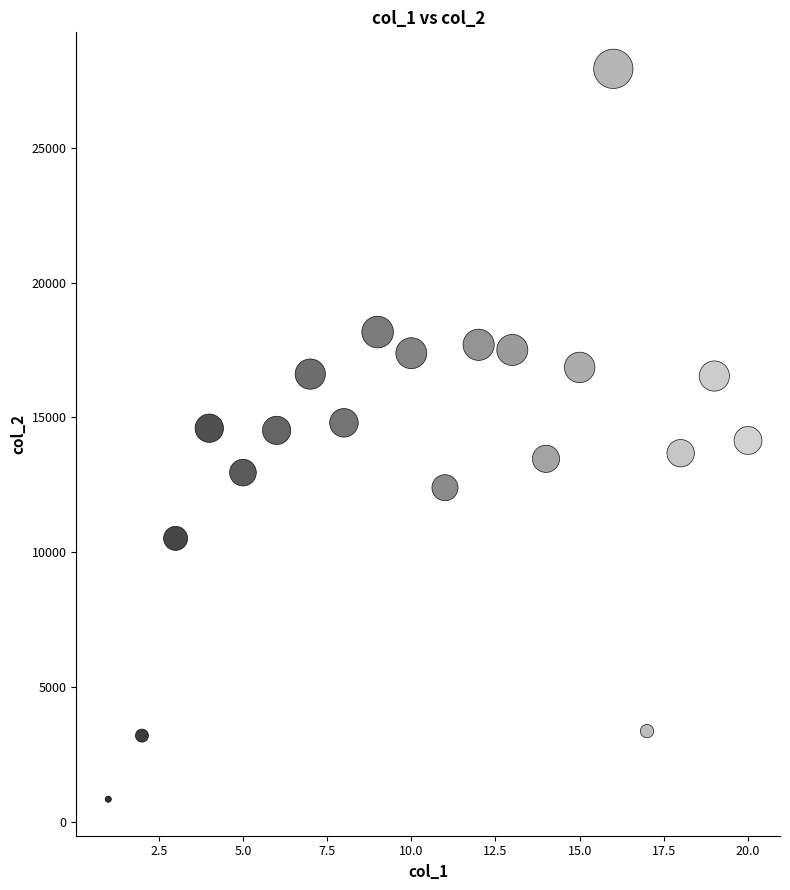

What is the range of Y values (max minus min)?

27104